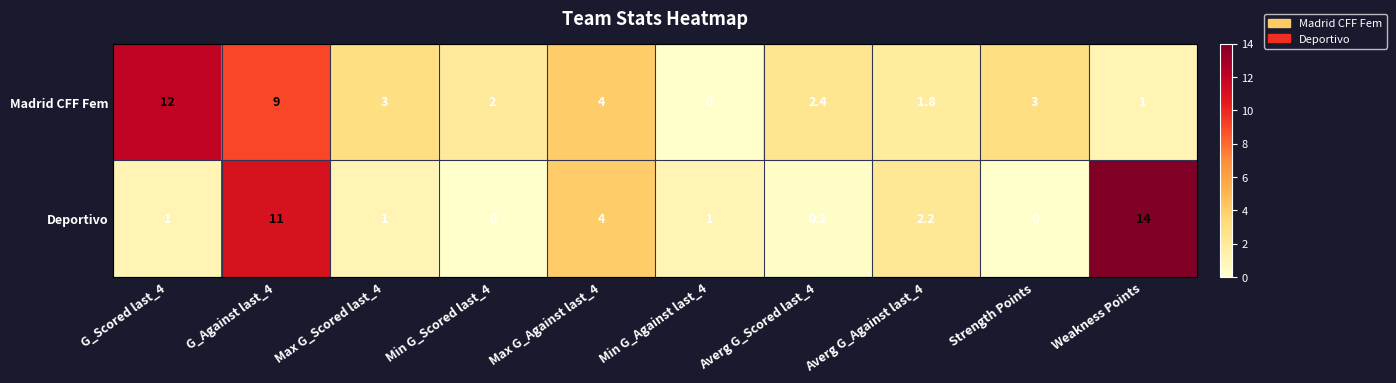

Reading left to right, what are all the values shown in this chart?

Madrid CFF Fem: G_Scored last_4=12.0	G_Against last_4=9.0	Max G_Scored last_4=3.0	Min G_Scored last_4=2.0	Max G_Against last_4=4.0	Min G_Against last_4=0.0	Averg G_Scored last_4=2.4	Averg G_Against last_4=1.8	Strength Points=3.0	Weakness Points=1.0
Deportivo: G_Scored last_4=1.0	G_Against last_4=11.0	Max G_Scored last_4=1.0	Min G_Scored last_4=0.0	Max G_Against last_4=4.0	Min G_Against last_4=1.0	Averg G_Scored last_4=0.2	Averg G_Against last_4=2.2	Strength Points=0.0	Weakness Points=14.0